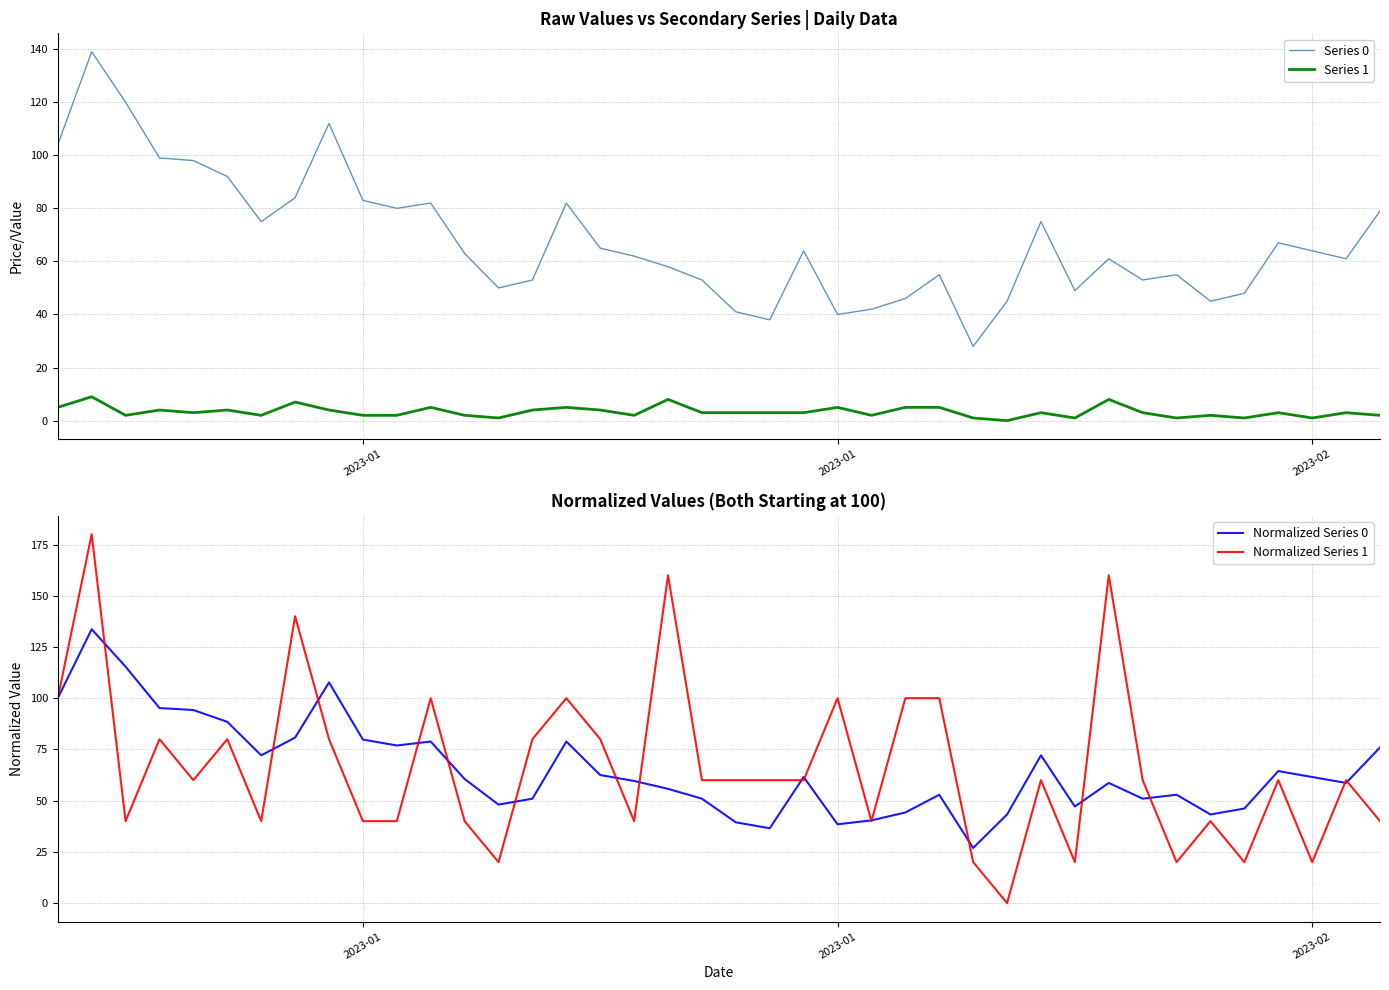

How many times do Normalized Series 1 and Series 0 cross each other?

16